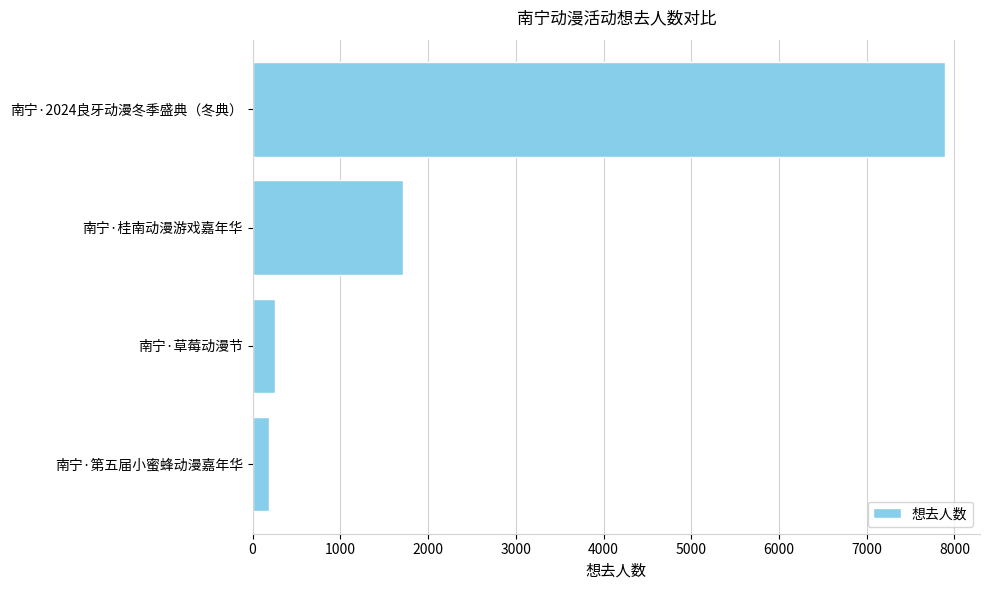

What is the difference between the maximum and minimum values?

7713